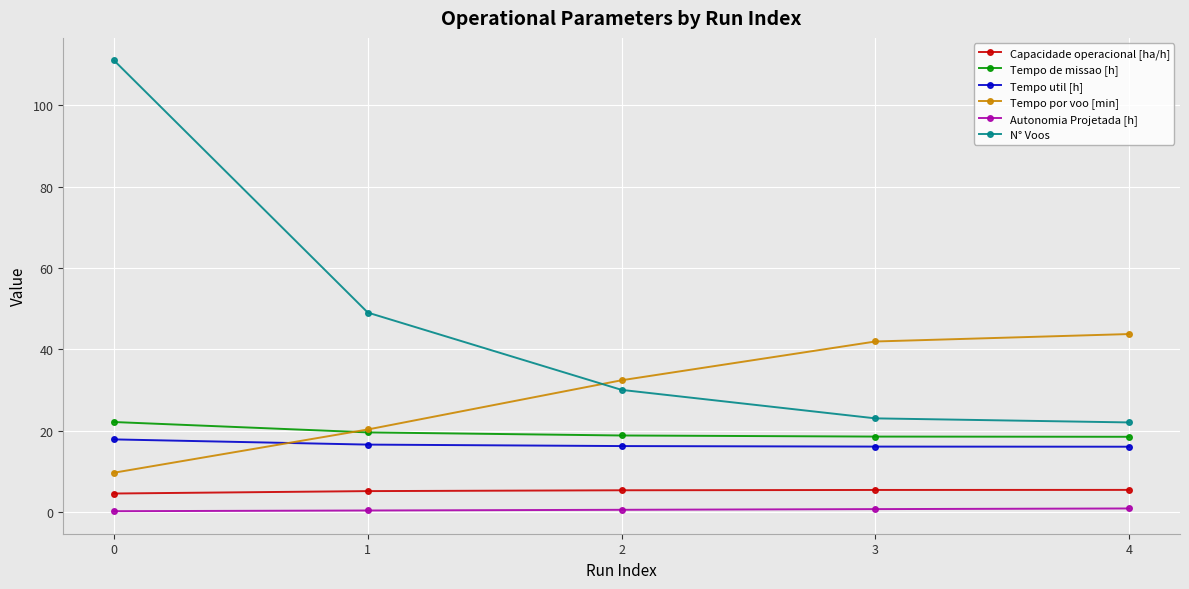

True or false: Capacidade operacional [ha/h] and Tempo por voo [min] cross at least once.

False